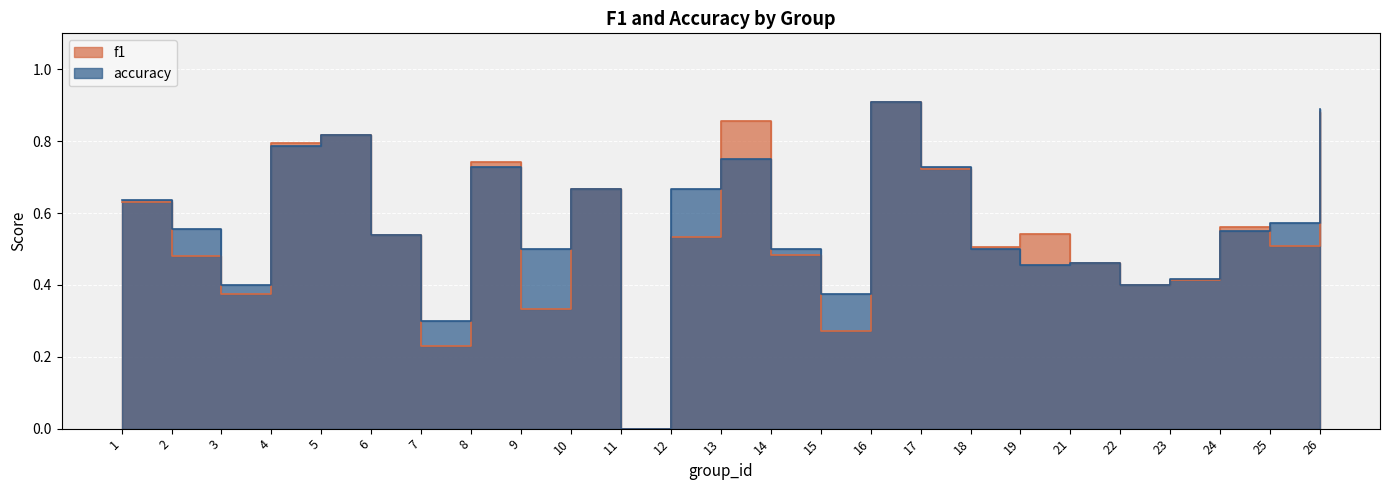

Rank the categories by accuracy value from highest to lowest.

16, 26, 5, 4, 13, 8, 17, 10, 12, 1, 25, 2, 24, 6, 9, 14, 18, 21, 19, 23, 3, 22, 15, 7, 11